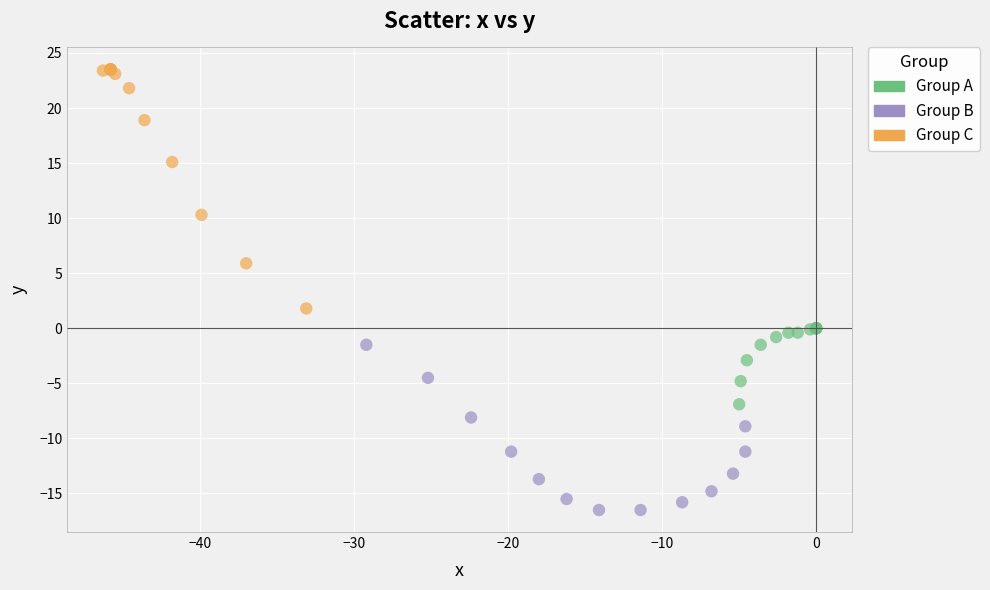

Which series reaches the maximum Y coordinate?

Group C